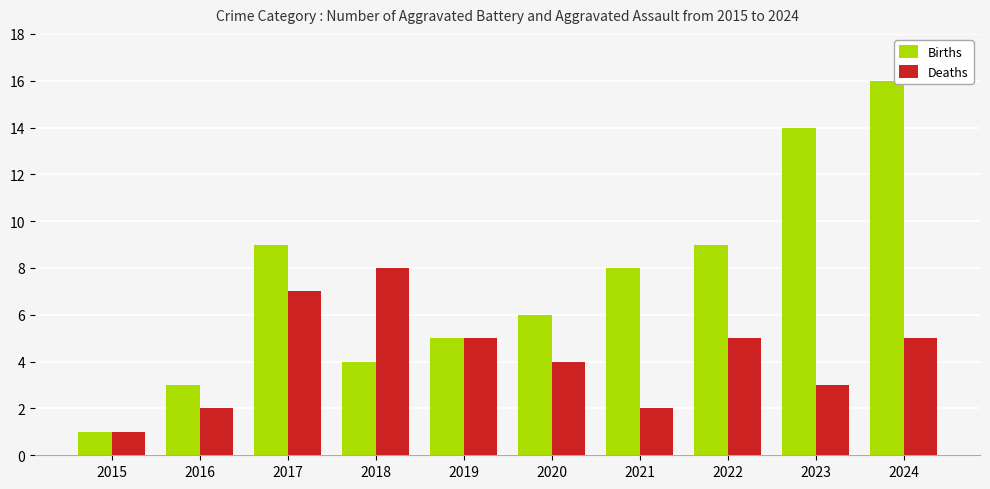

How many groups of bars are there?

10